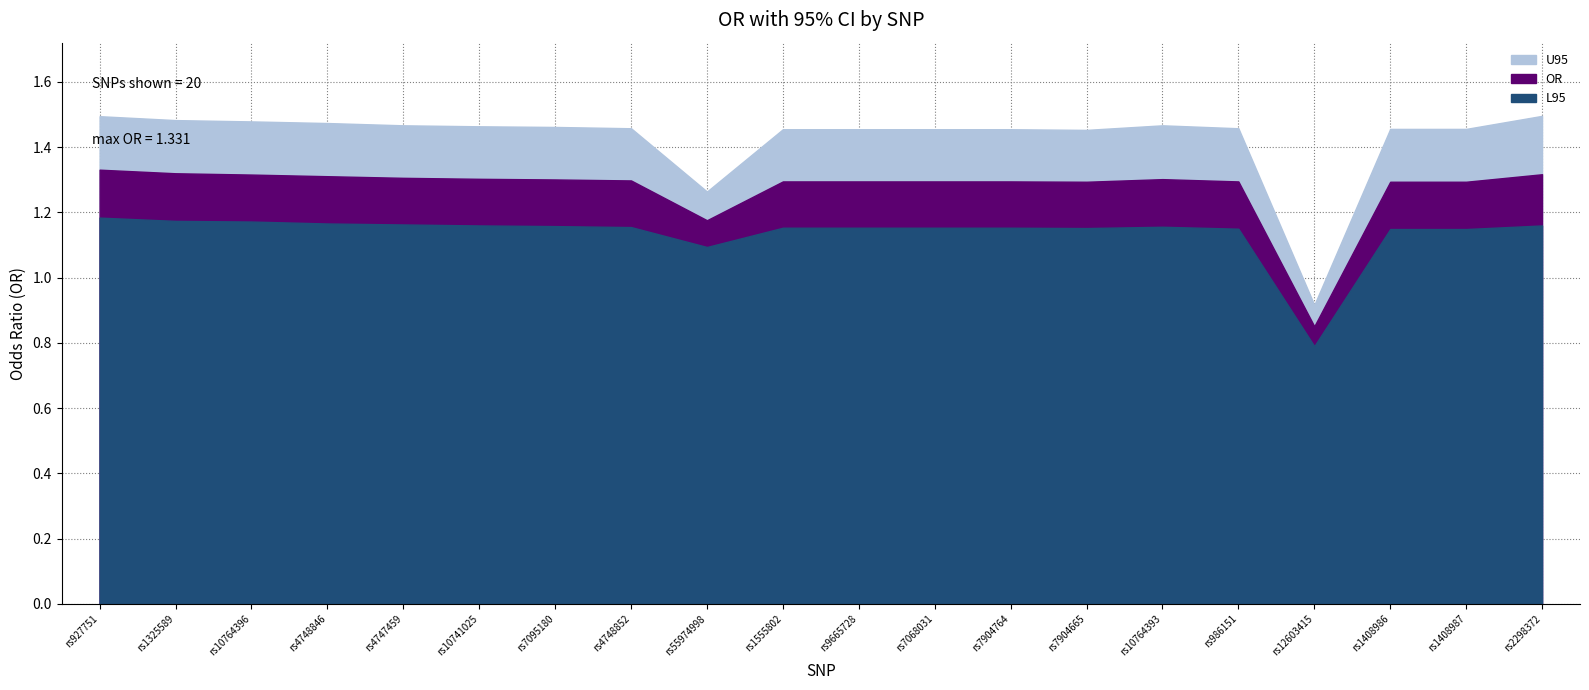

True or false: OR and U95 cross at least once.

False